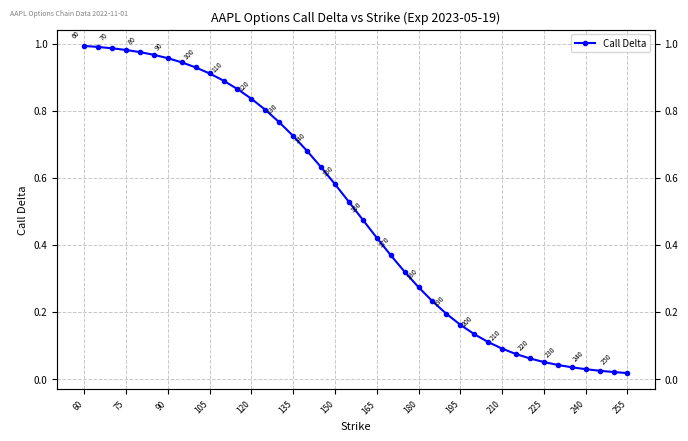

How many lines are shown in the chart?

1